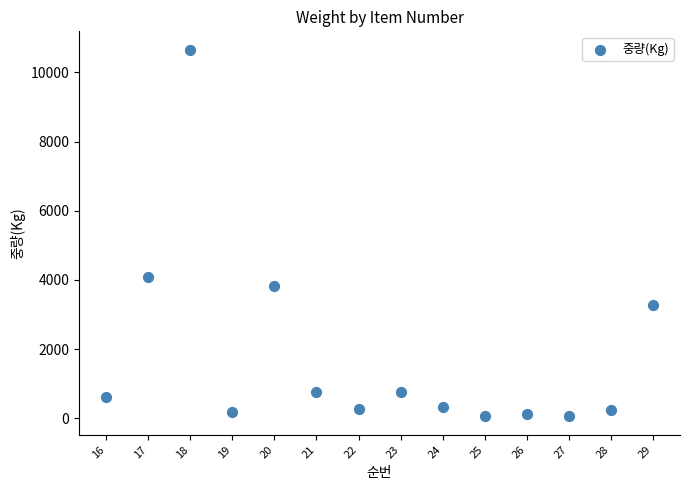

What is the range of Y values (max minus min)?

10612